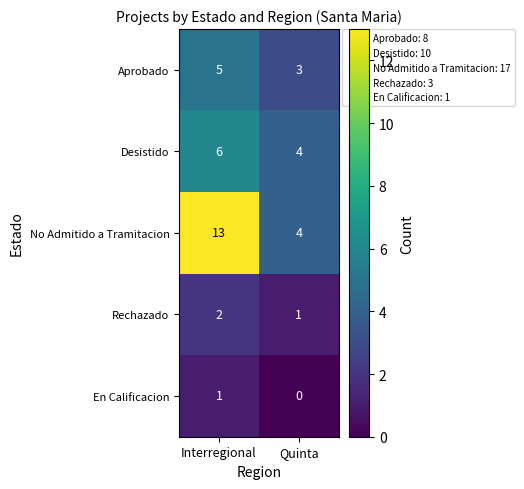

Rank the series by their maximum value, from highest to lowest.

No Admitido a Tramitacion, Desistido, Aprobado, Rechazado, En Calificacion